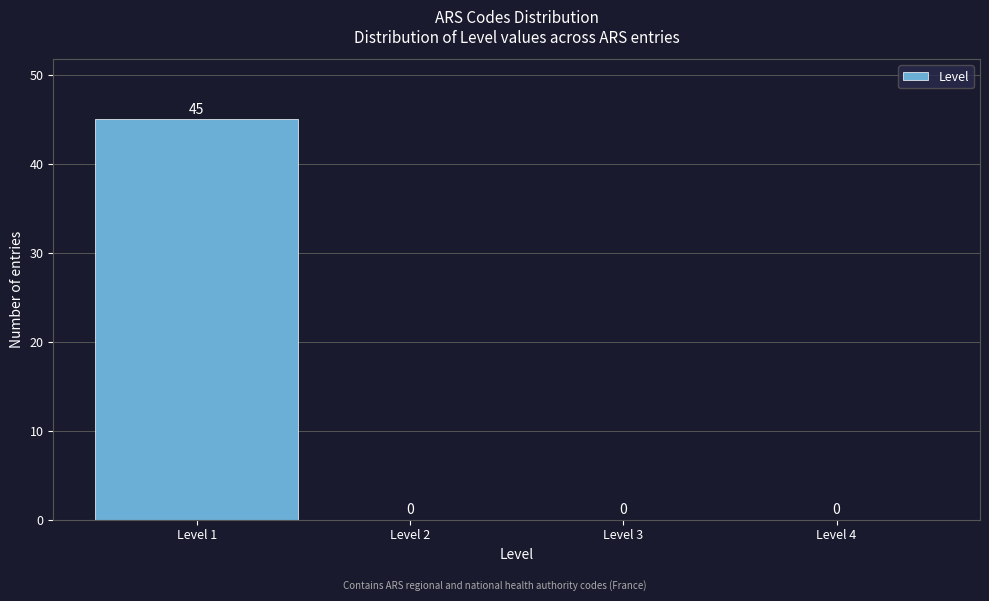

What is the height of the bar covering 0.5 to 1.5 on the x-axis?

45